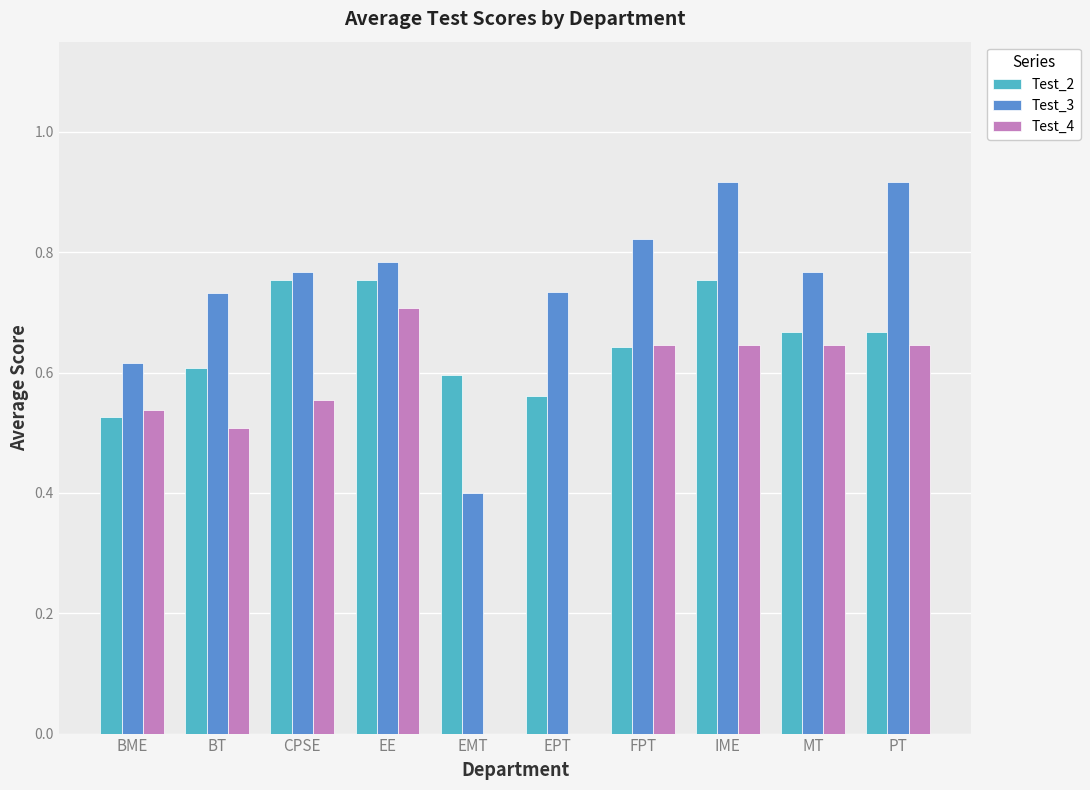

The Test_3 series shows 0.4 at BME. True or false?

False